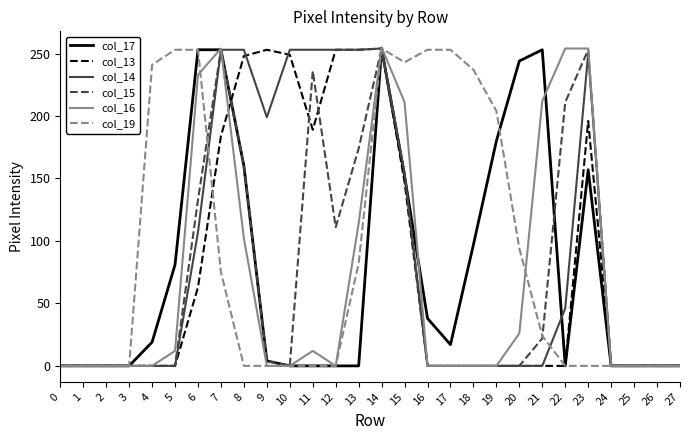

What is the difference between the maximum and minimum values in the col_19 series?

254